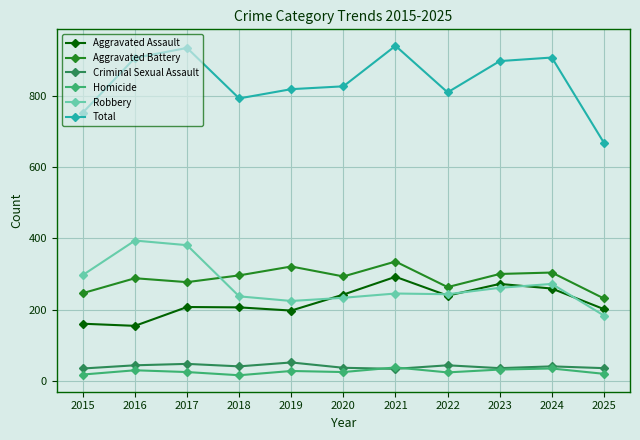

True or false: Aggravated Assault has a value of 397 at 2021.

False